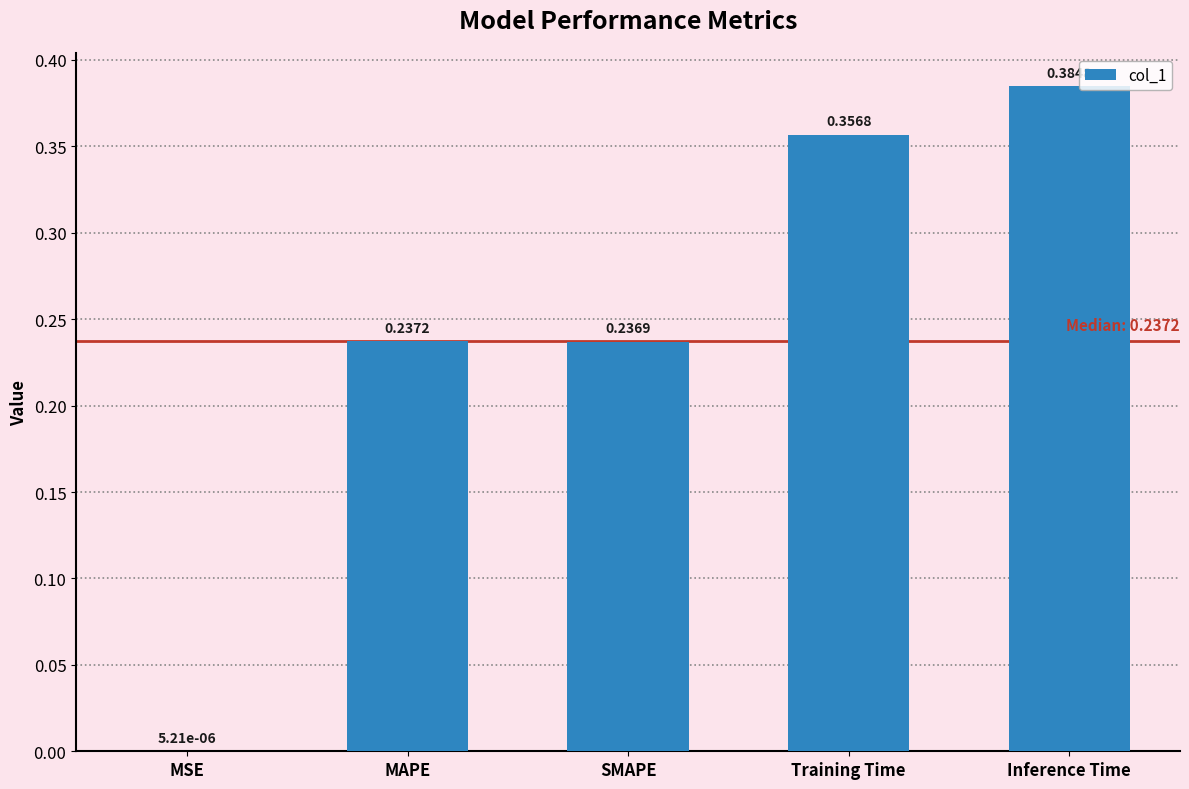

Where is the data nearest to the value 0?

MSE